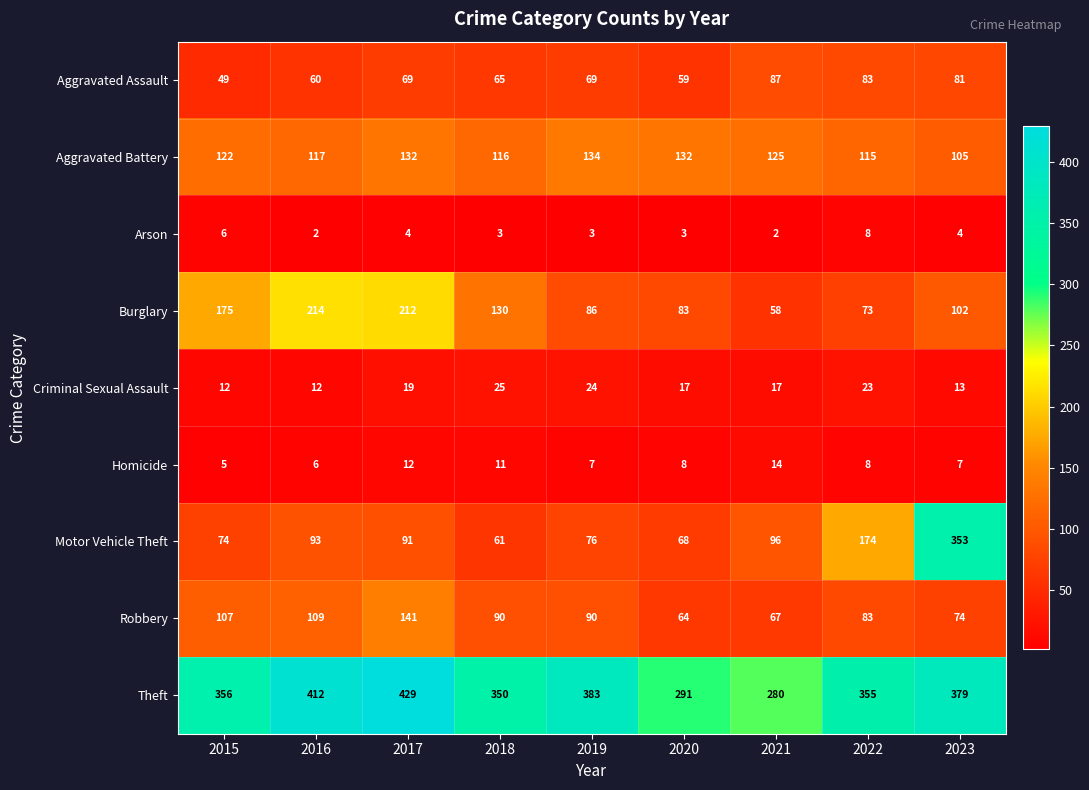

The Arson series shows 3 at 2021. True or false?

False